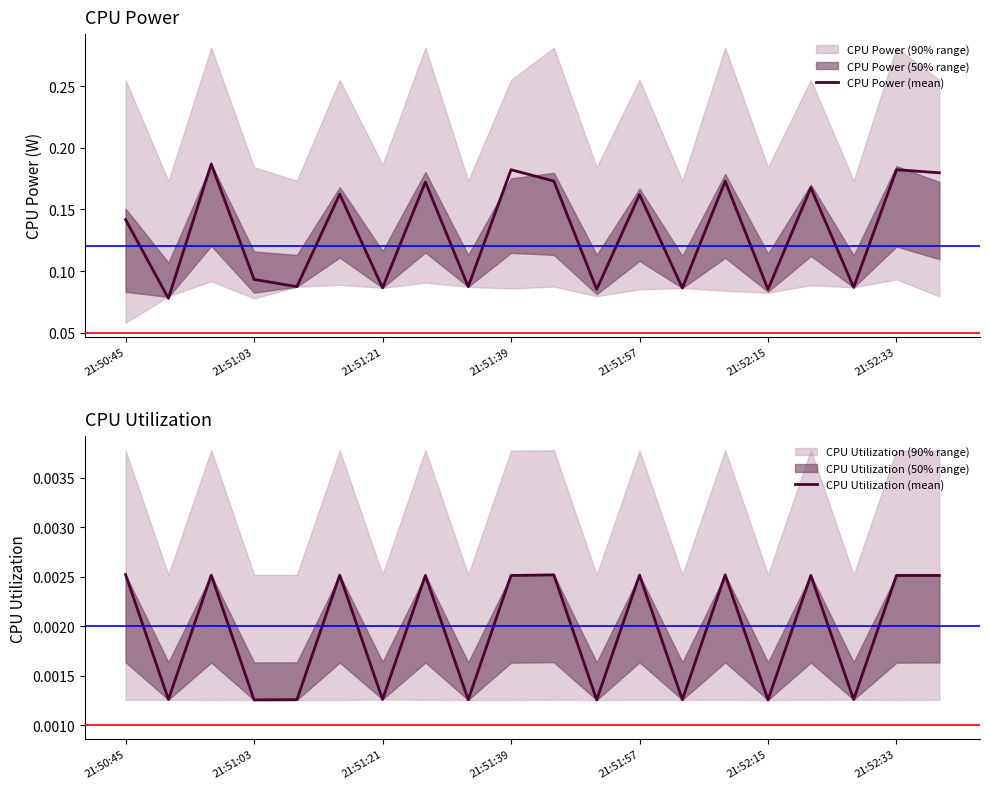

At how many categories does at least one series exceed 0?

20